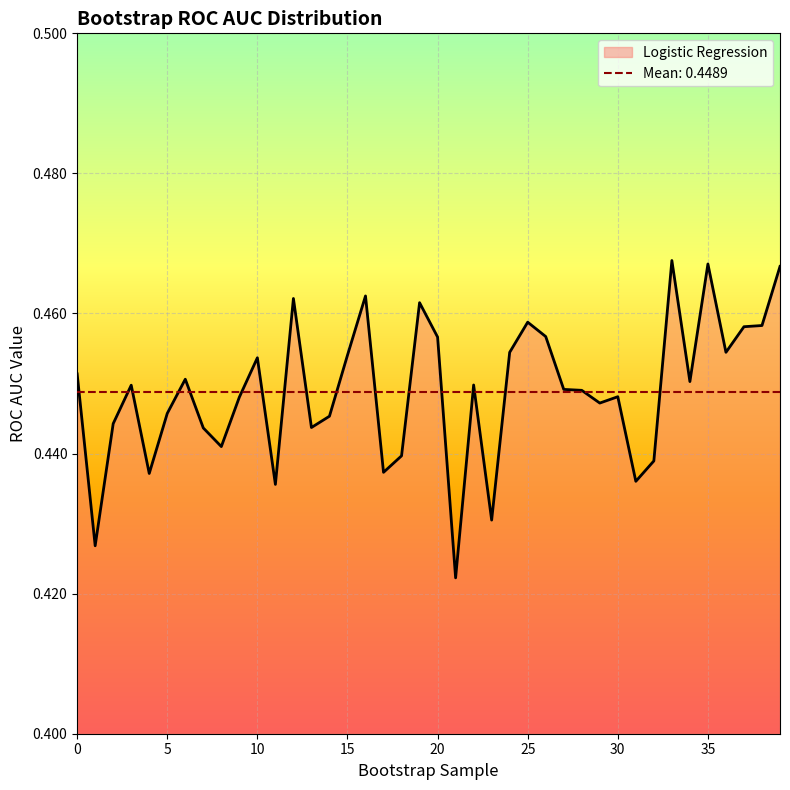

Reading left to right, extract all data points from this chart.

0.5	0.4	0.4	0.4	0.4	0.4	0.5	0.4	0.4	0.4	0.5	0.4	0.5	0.4	0.4	0.5	0.5	0.4	0.4	0.5	0.5	0.4	0.4	0.4	0.5	0.5	0.5	0.4	0.4	0.4	0.4	0.4	0.4	0.5	0.5	0.5	0.5	0.5	0.5	0.5